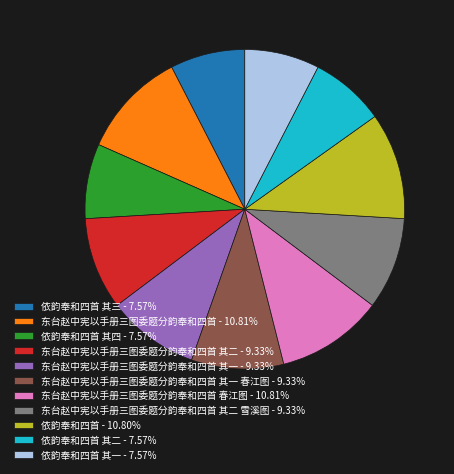

Is the sum of 东台赵中宪以手册三图委题分韵奉和四首 - 10.81% and 东台赵中宪以手册三图委题分韵奉和四首 其二 雪溪图 - 9.33% greater than half?

No